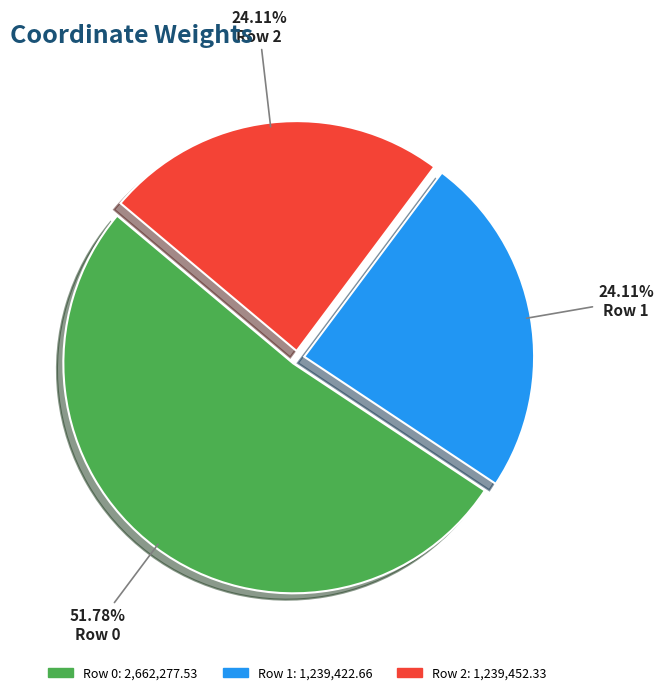

Does Row 2 account for over 50% of the chart?

No